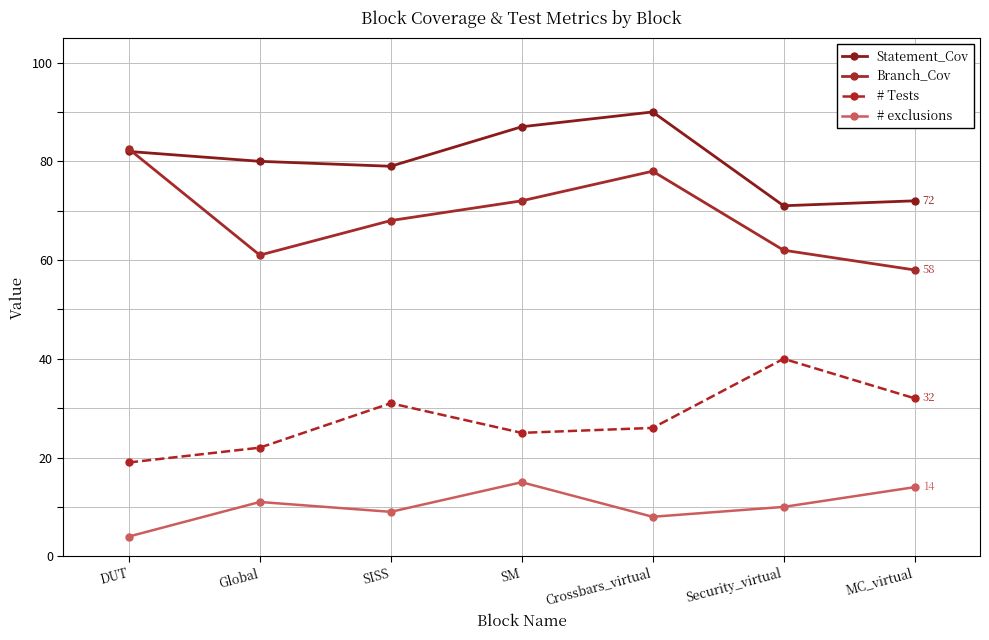

Where is Branch_Cov nearest to the value 70?

SISS